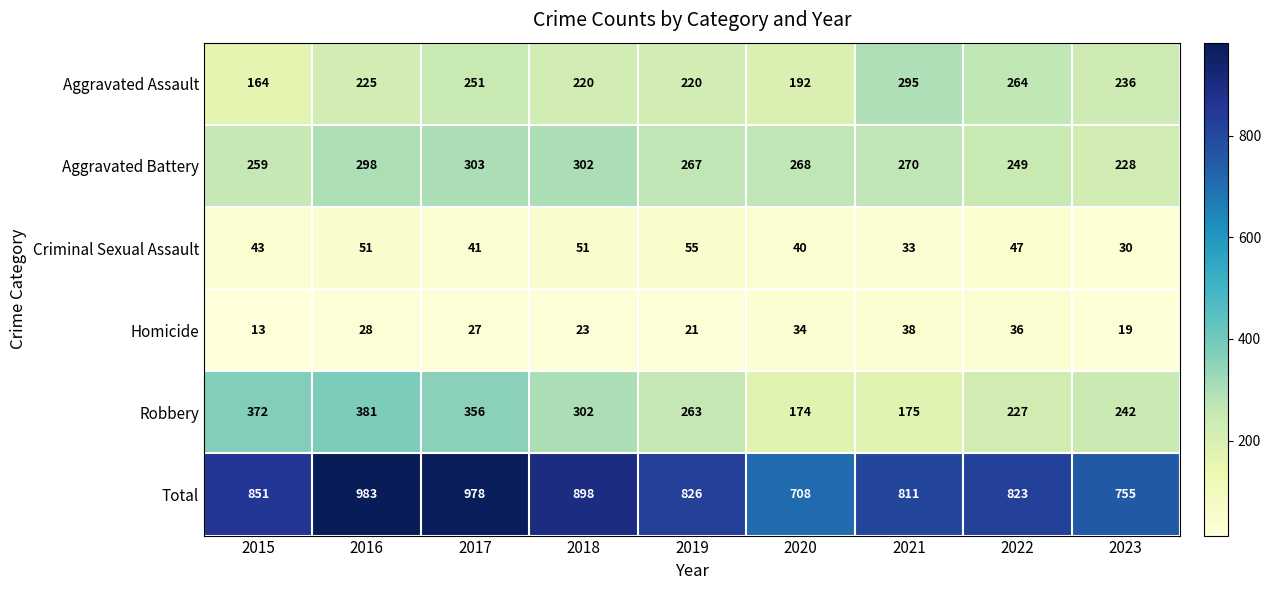

What is the average value of the Aggravated Assault series?

230